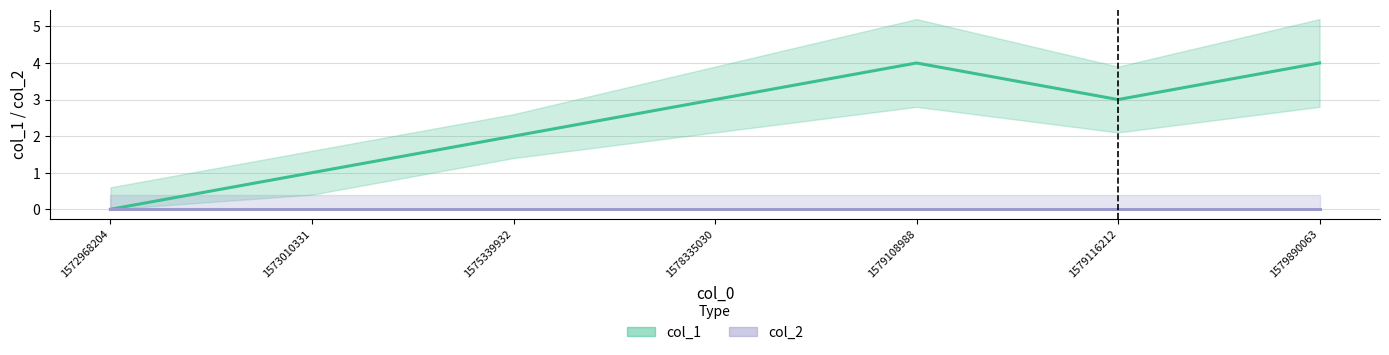

Reading left to right, what are all the values shown in this chart?

0	1	2	3	4	3	4